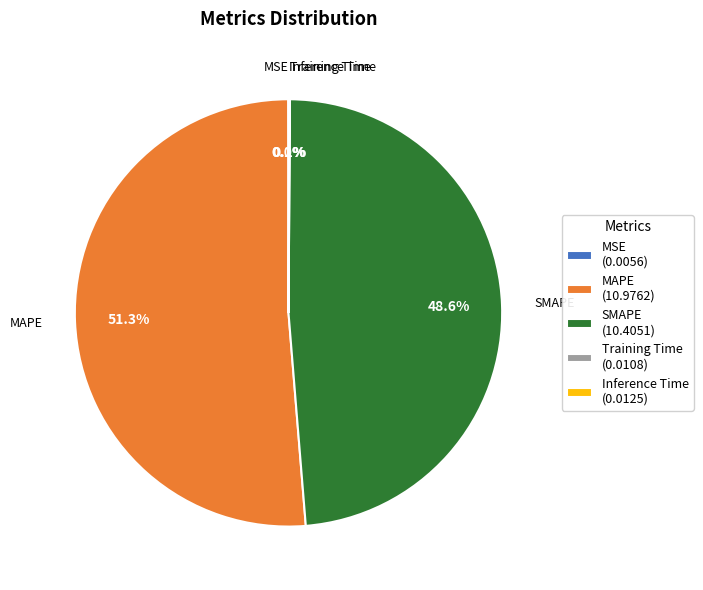

Does MAPE (10.9762) represent more than half of the total?

Yes